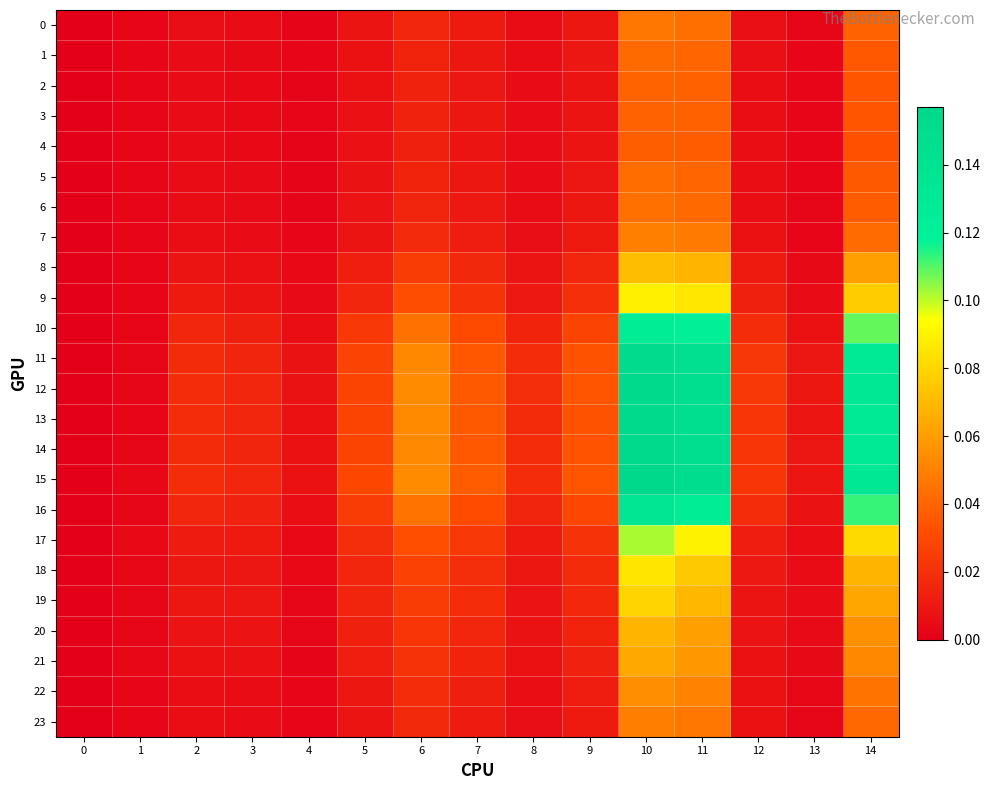

Which series has the largest total across all categories?

15